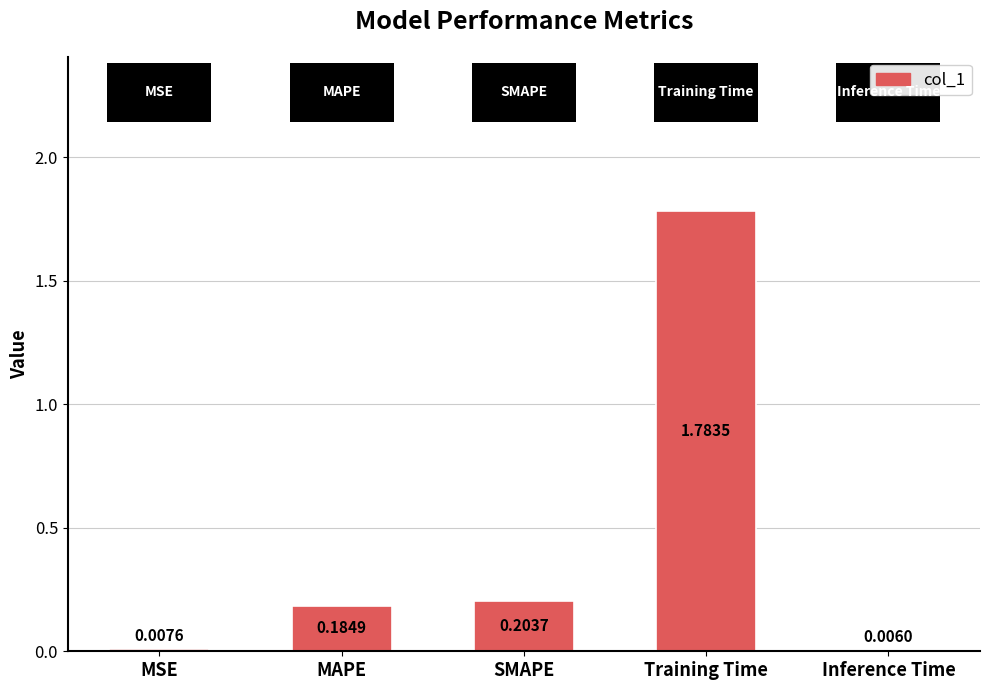

Between Training Time and MSE, which is larger?

Training Time